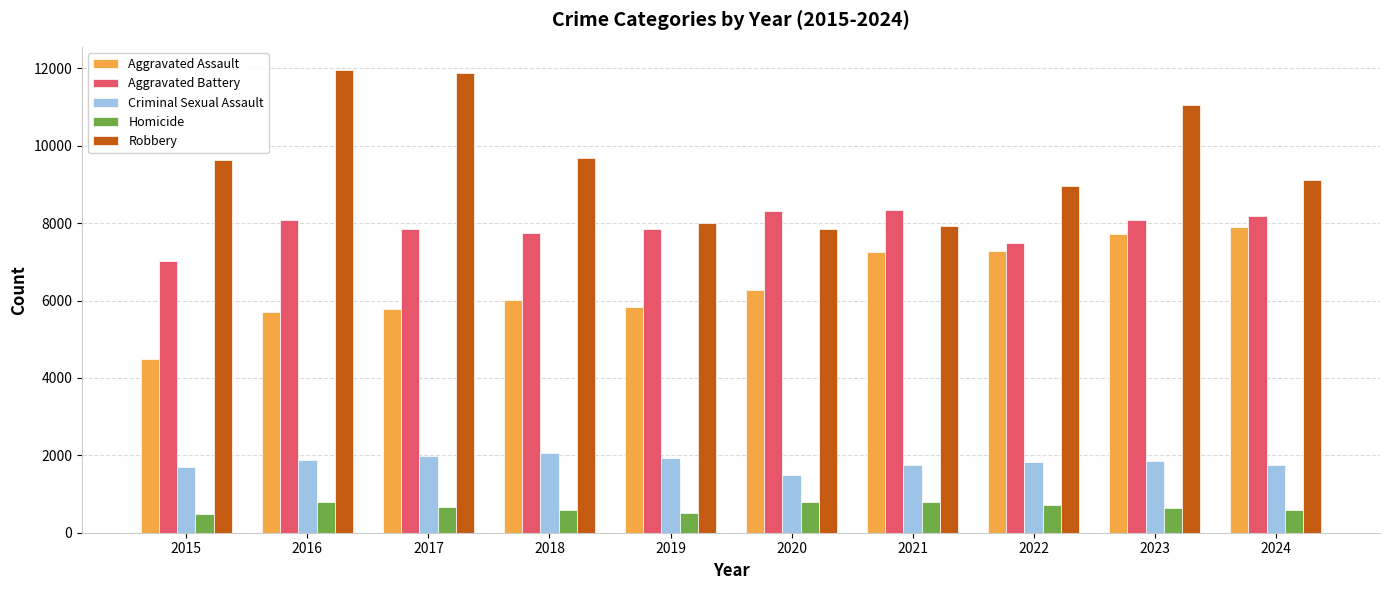

Which series has the largest total across all categories?

Robbery